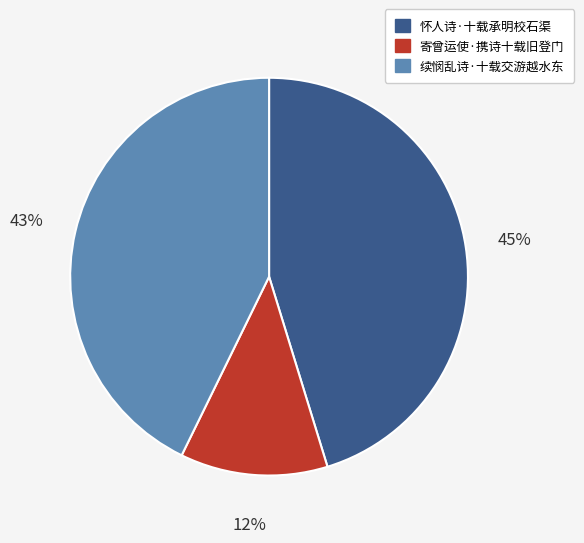

Between 怀人诗·十载承明校石渠 and 寄曾运使·携诗十载旧登门, which is larger?

怀人诗·十载承明校石渠